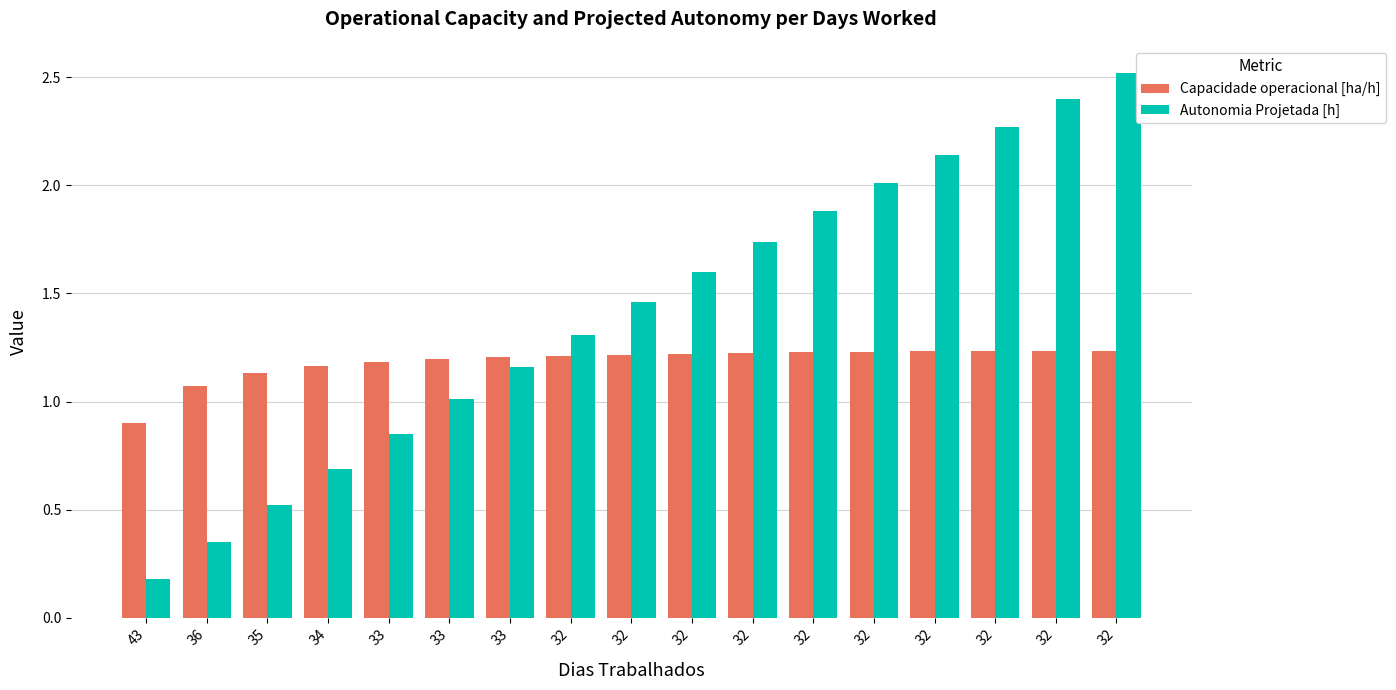

What is the sum of all Autonomia Projetada [h] values?

24.1